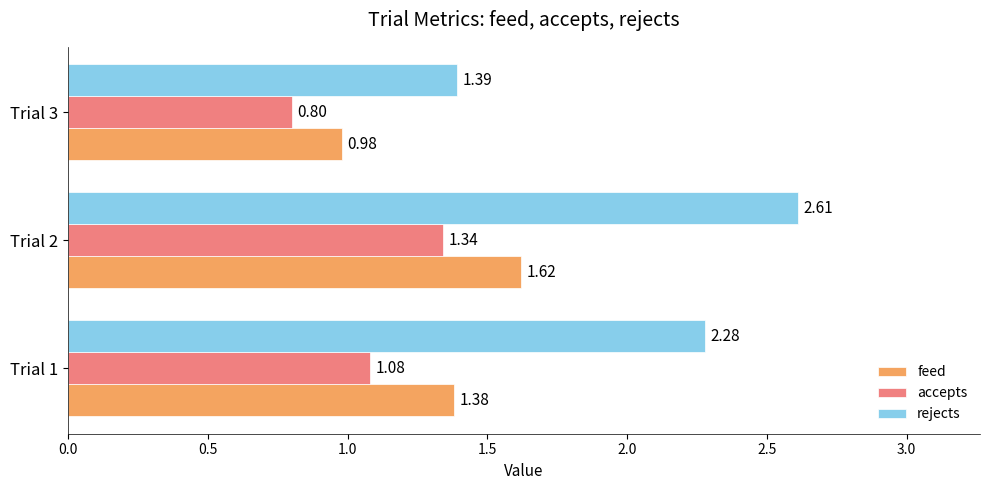

Count the number of data series in this chart.

3